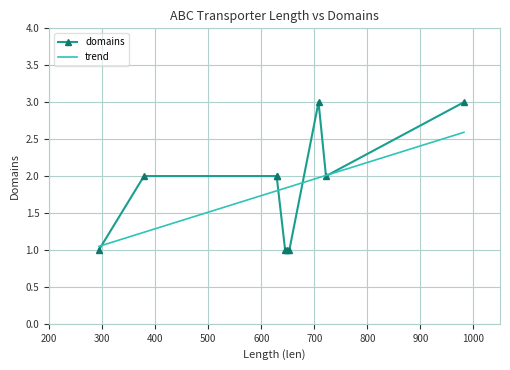

Is it true that trend equals 0.3 at 300?

False